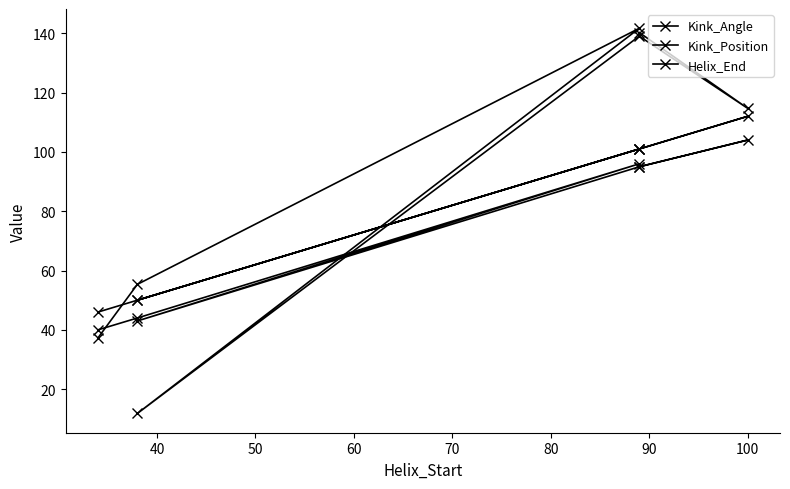

How many data points in Kink_Angle are less than 114?

3